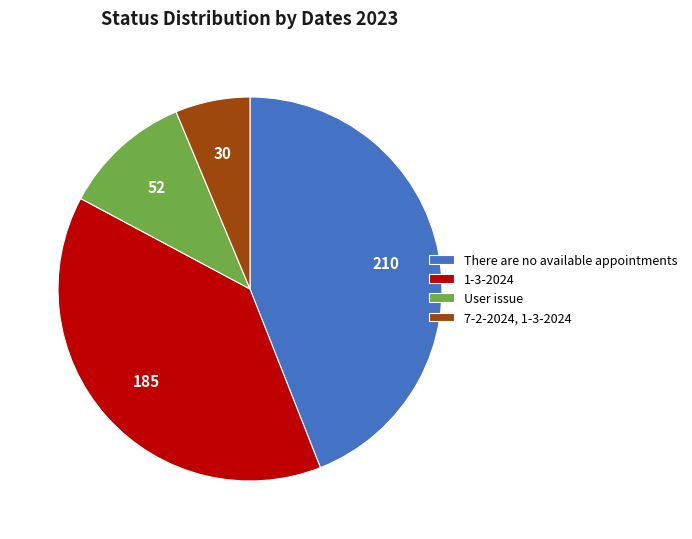

Does any single category account for the majority?

No